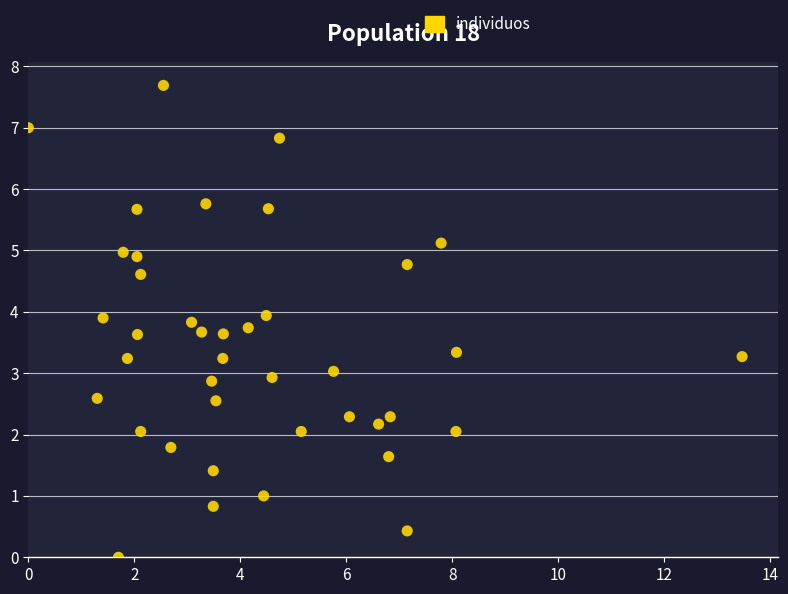

What is the range of X values (max minus min)?

13.5